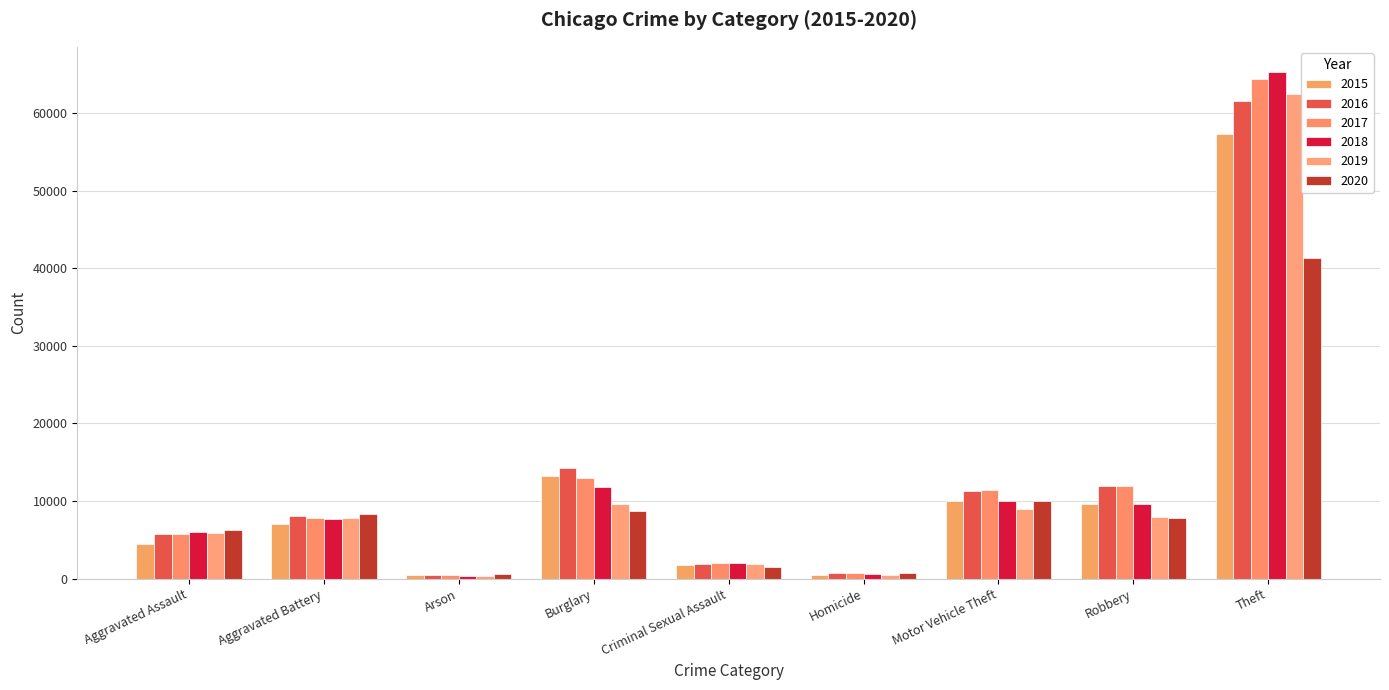

List the series in order of their peak value, highest first.

2018, 2017, 2019, 2016, 2015, 2020